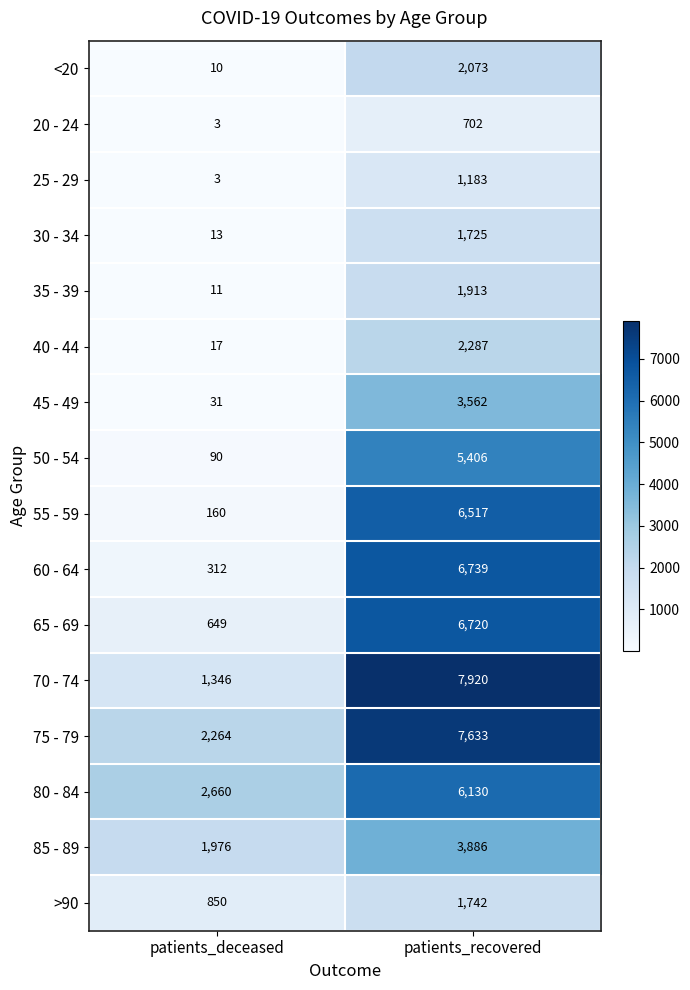

List the labels in order of 55 - 59 value, largest first.

patients_recovered, patients_deceased